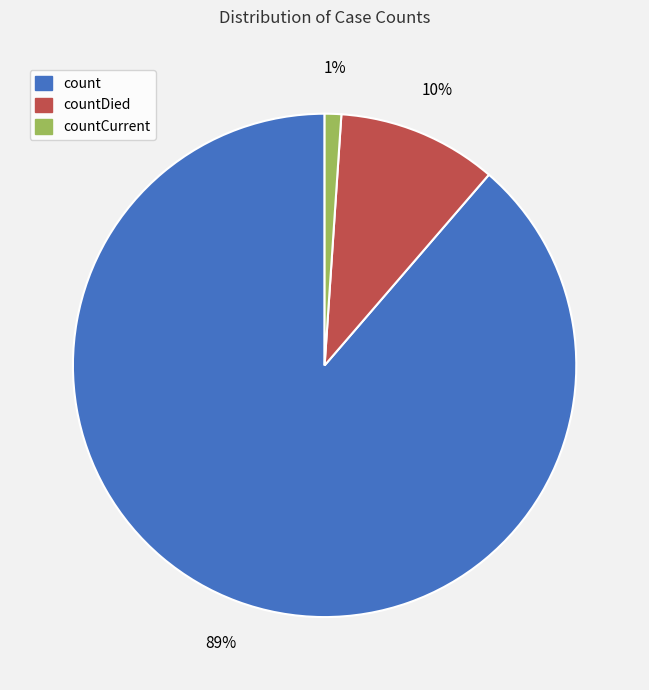

Is there a majority slice in this chart?

Yes